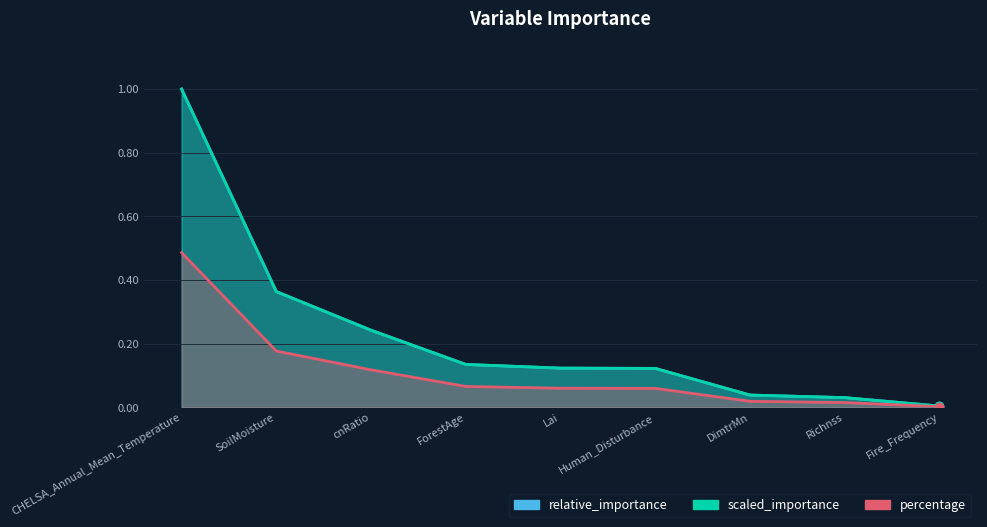

Rank the series by their maximum value, from highest to lowest.

relative_importance, scaled_importance, percentage